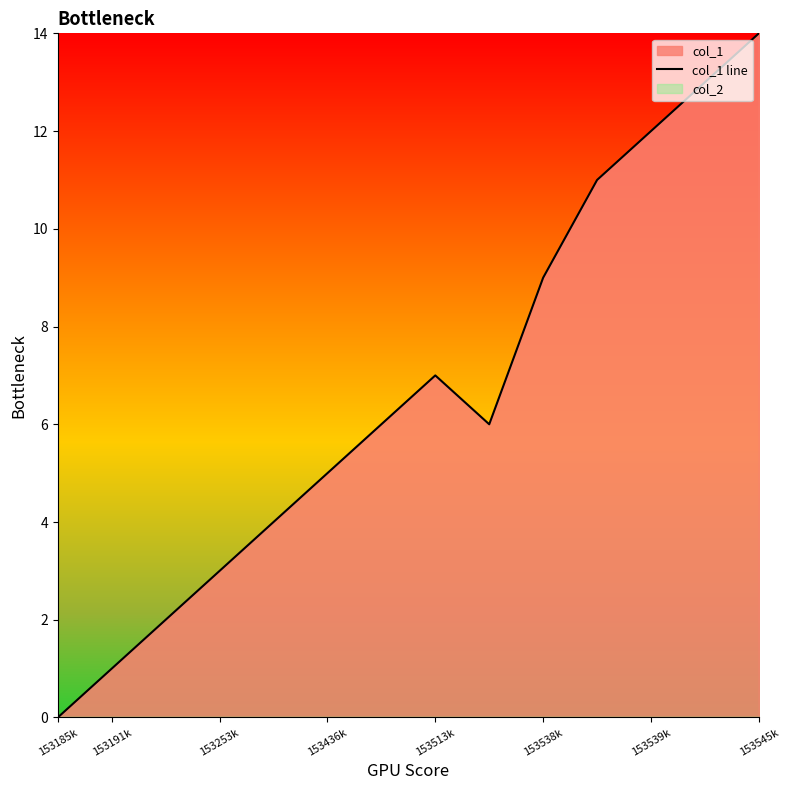

True or false: col_1 line has a value of 1 at 153191k.

True